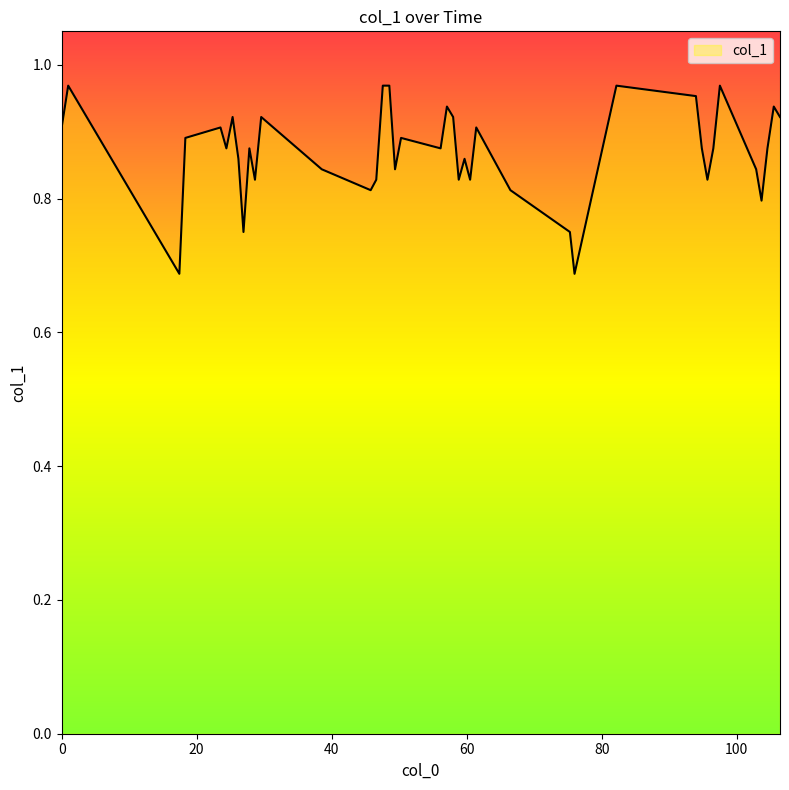

Count the values in the range 0 to 1.

40